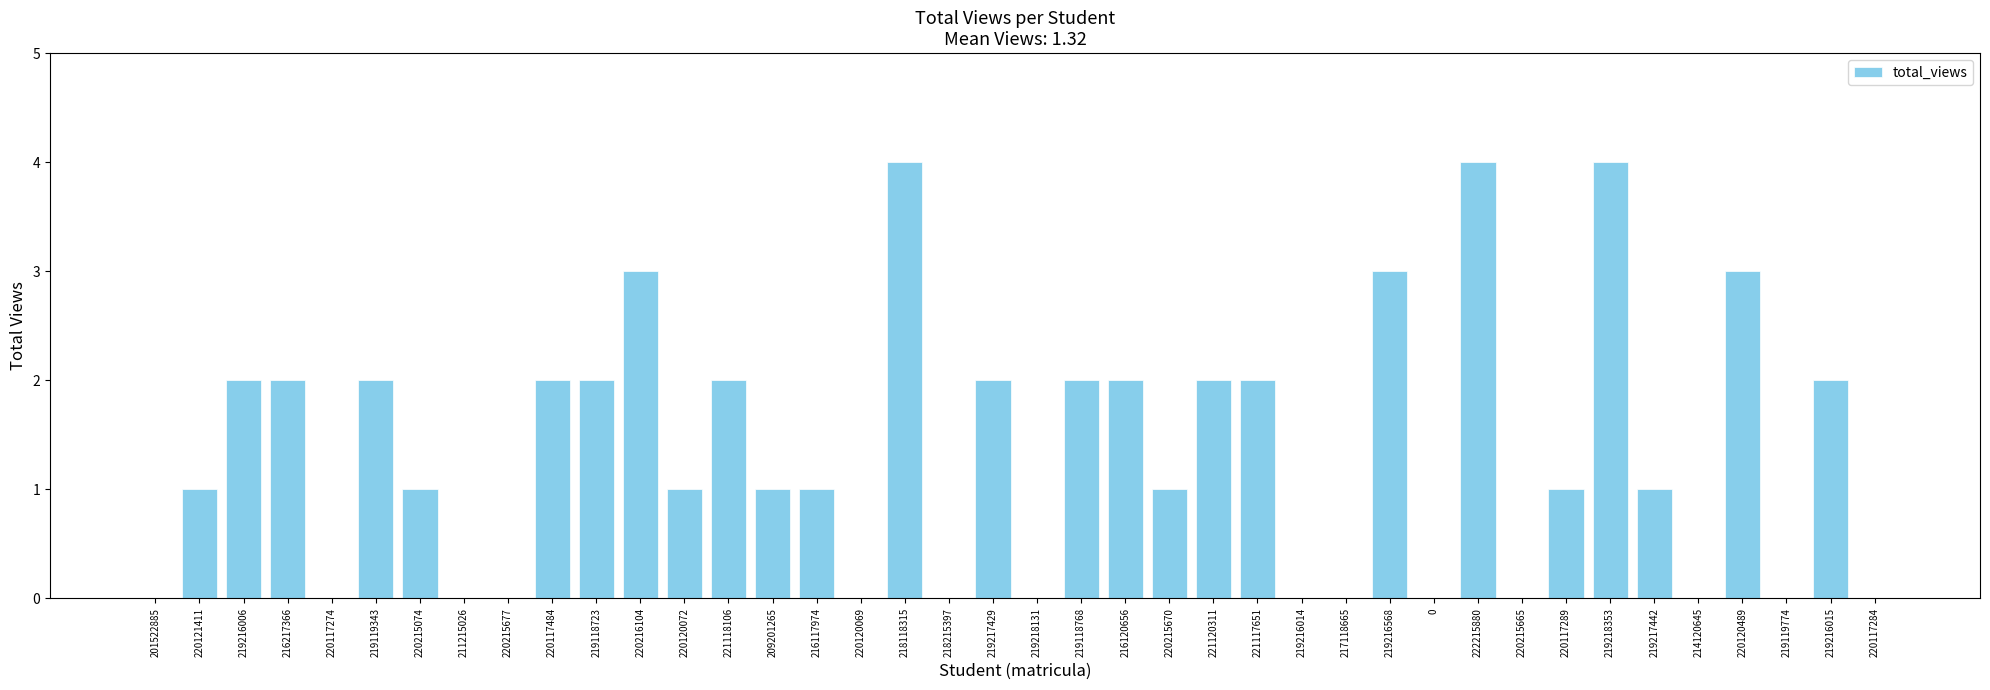

What is the sum of all values?

53